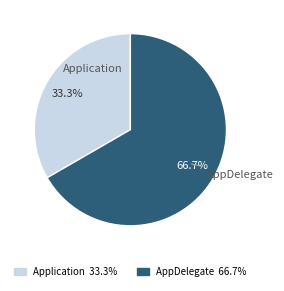

Is there any slice that represents more than half of the pie?

Yes